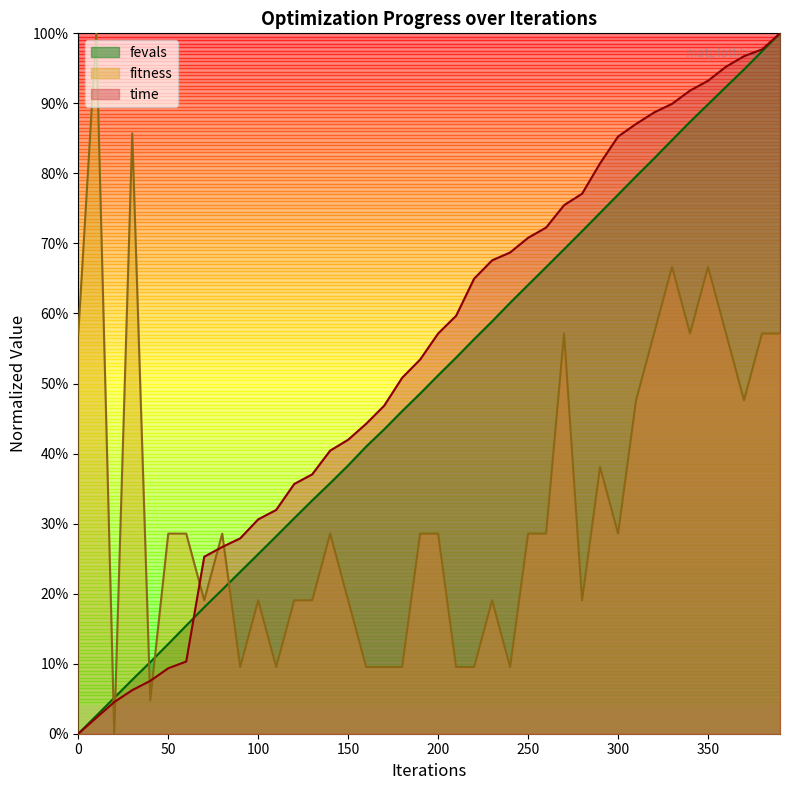

Where do fitness and fevals first cross each other?

10 and 20